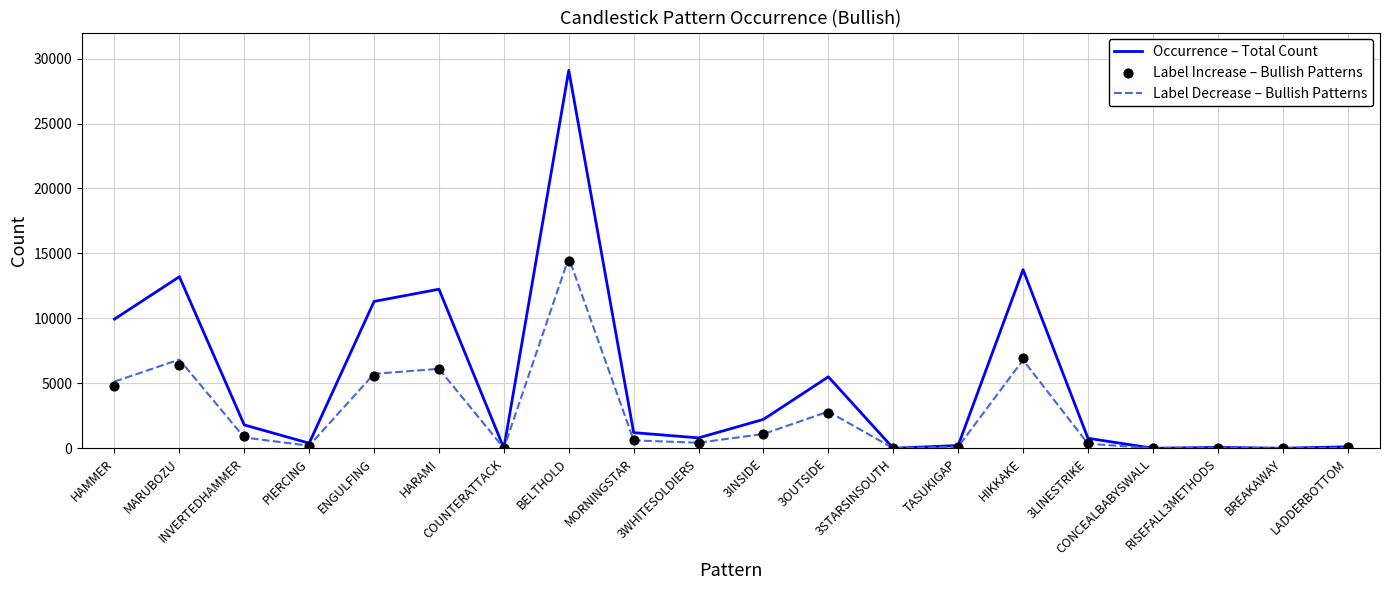

Which series has the largest Y range (max minus min)?

Occurrence – Total Count